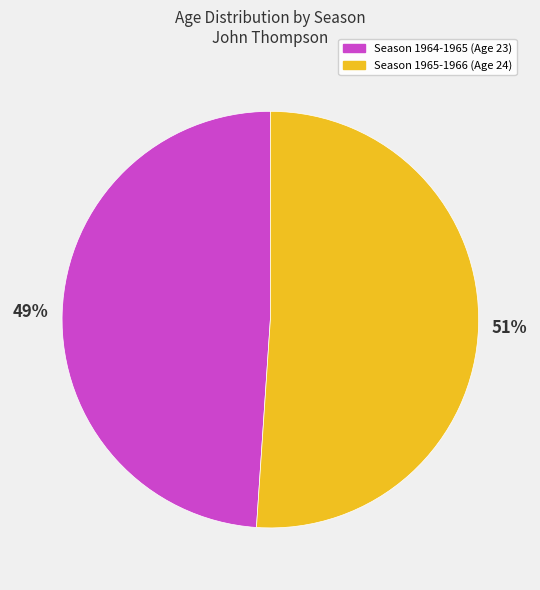

How many slices are in this pie chart?

2